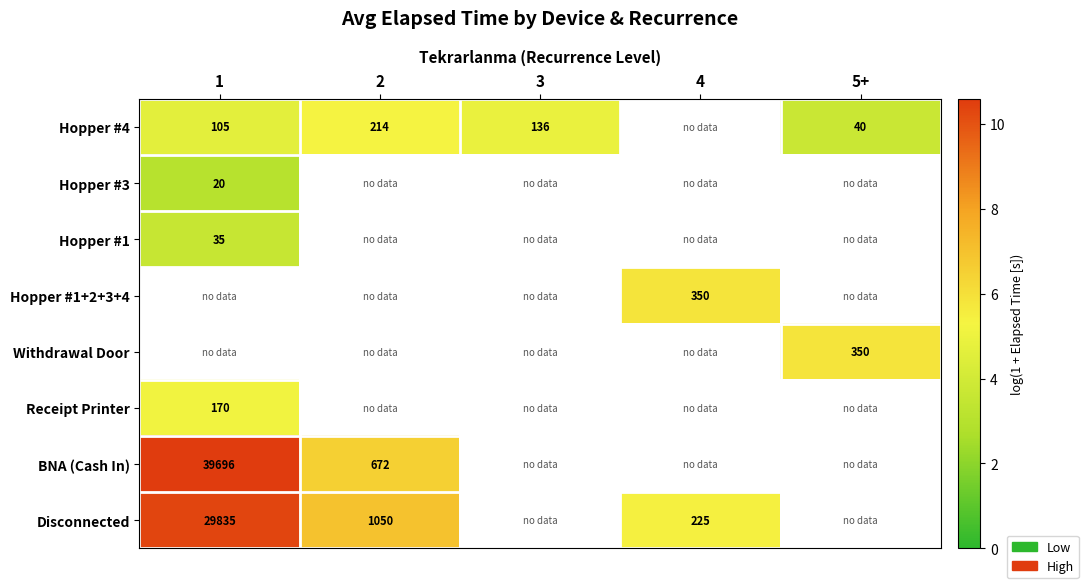

How many data points in Hopper #4 are above 4?

3